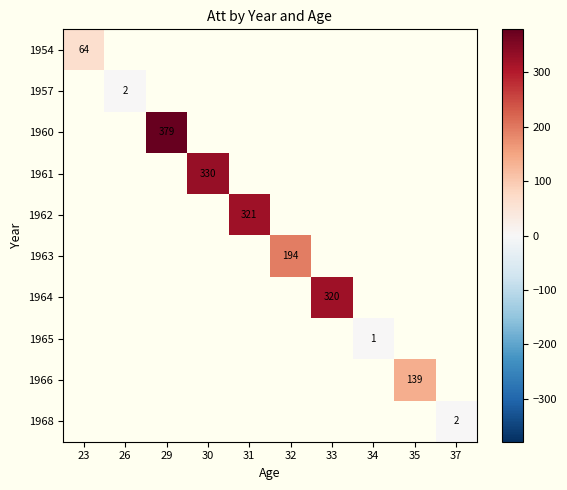

True or false: 1968 has a value of 0.5 at 37.

False